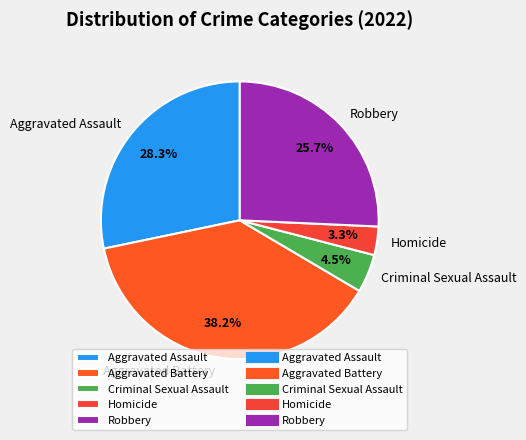

To the nearest percent, what is the combined percentage of Homicide and Aggravated Battery?

42%